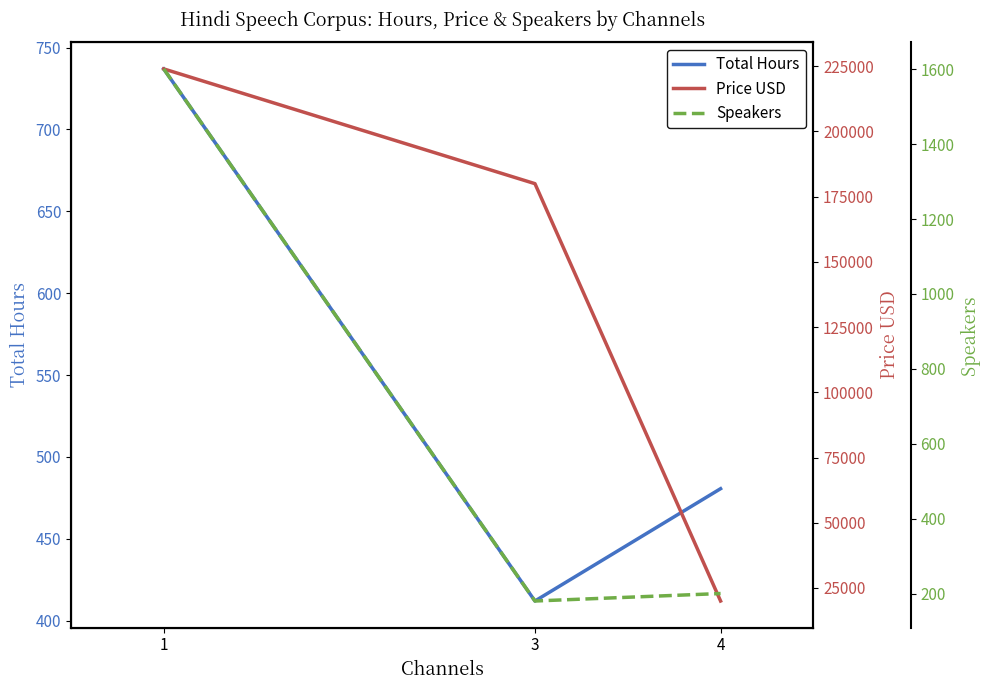

Rank the categories by Speakers value from highest to lowest.

1, 4, 3